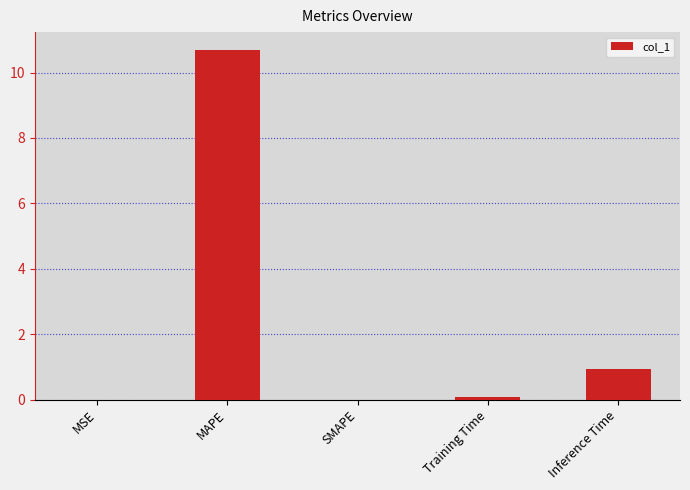

What is the sum of all values?

11.7